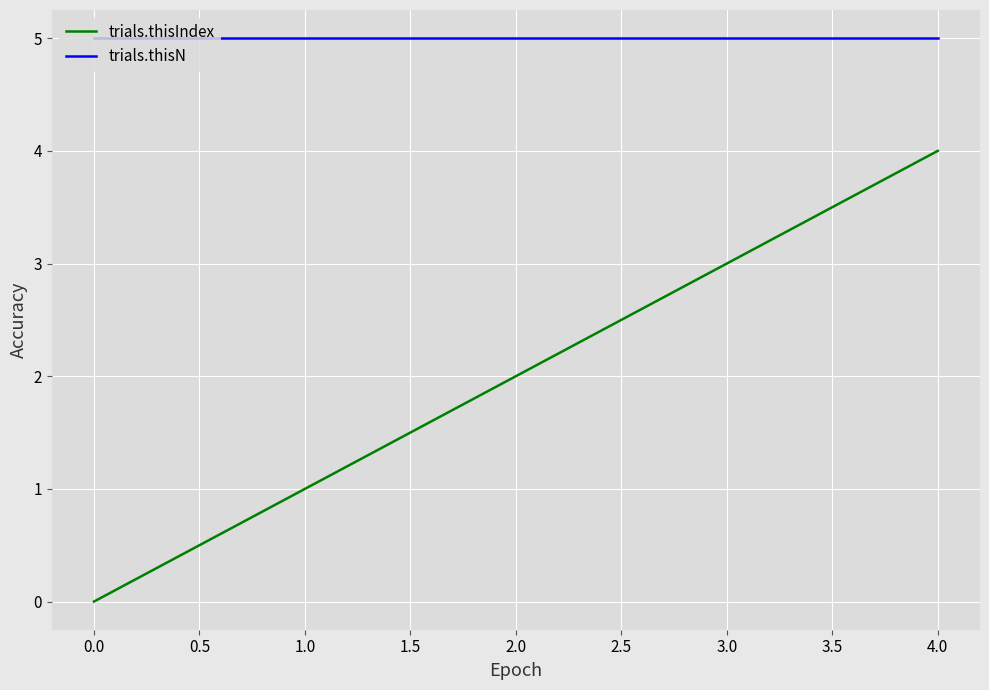

Which series has the largest total across all categories?

trials.thisN